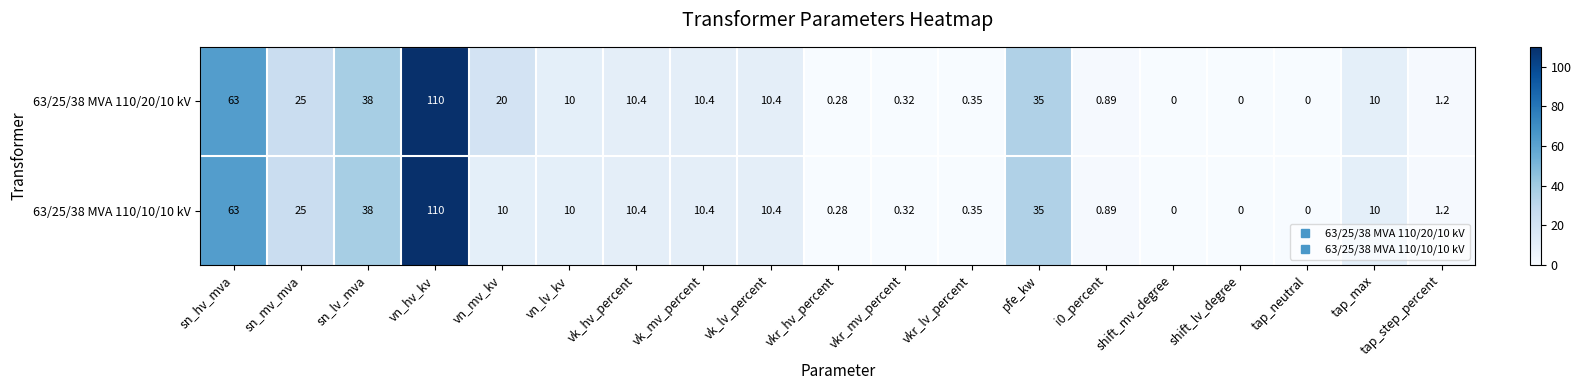

Which series has the largest total across all categories?

63/25/38 MVA 110/20/10 kV